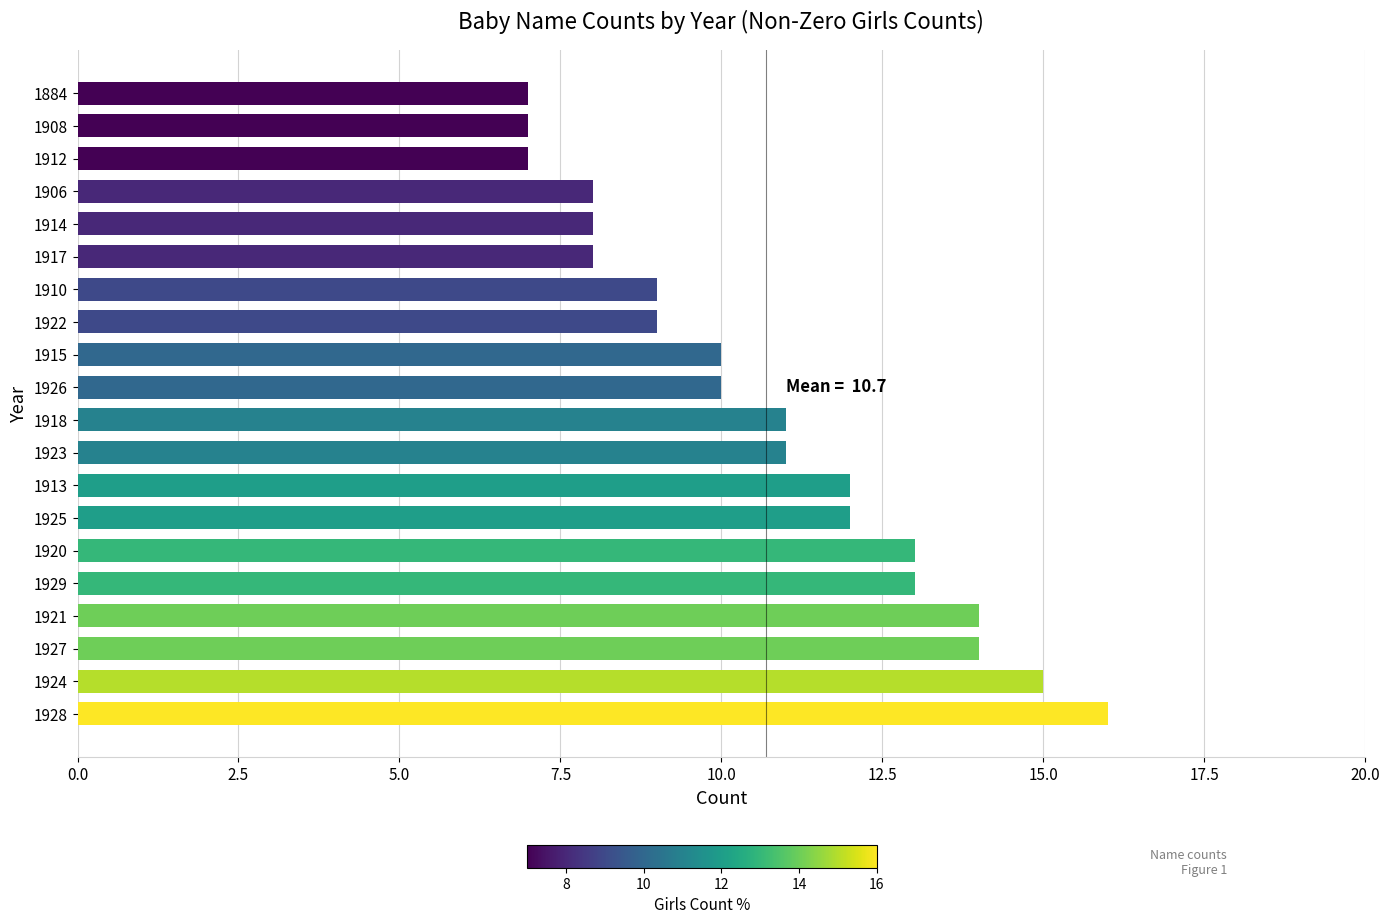

What is the greatest value displayed?

16